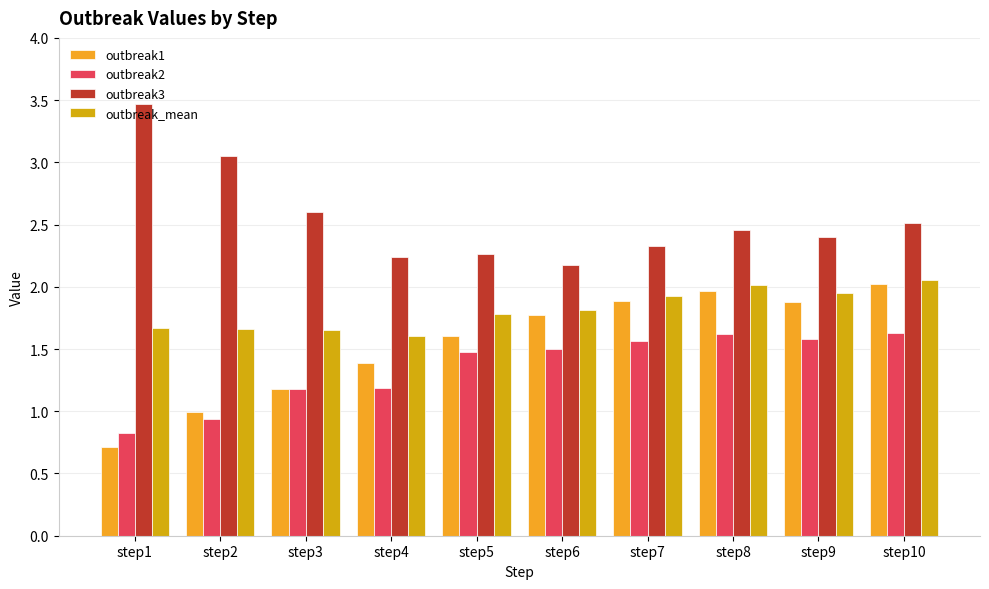

What is the value of the outbreak1 bar at the 1st from the left?

0.7